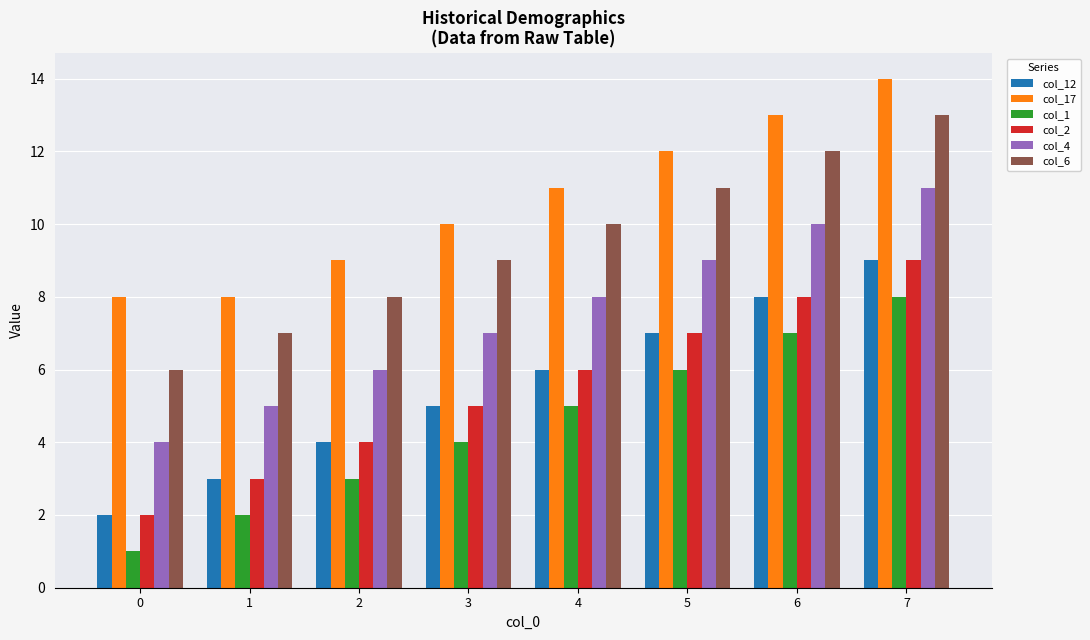

What is the sum of the col_4 values at 6 and 5?

19